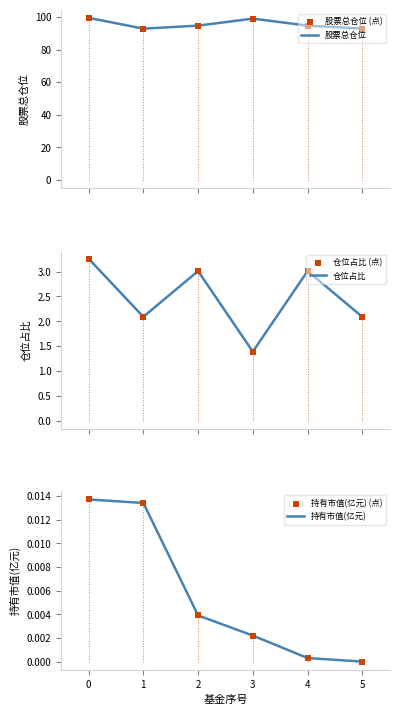

What are all the series names shown in the legend?

股票总仓位, 股票总仓位 (点), 仓位占比, 仓位占比 (点), 持有市值(亿元), 持有市值(亿元) (点)